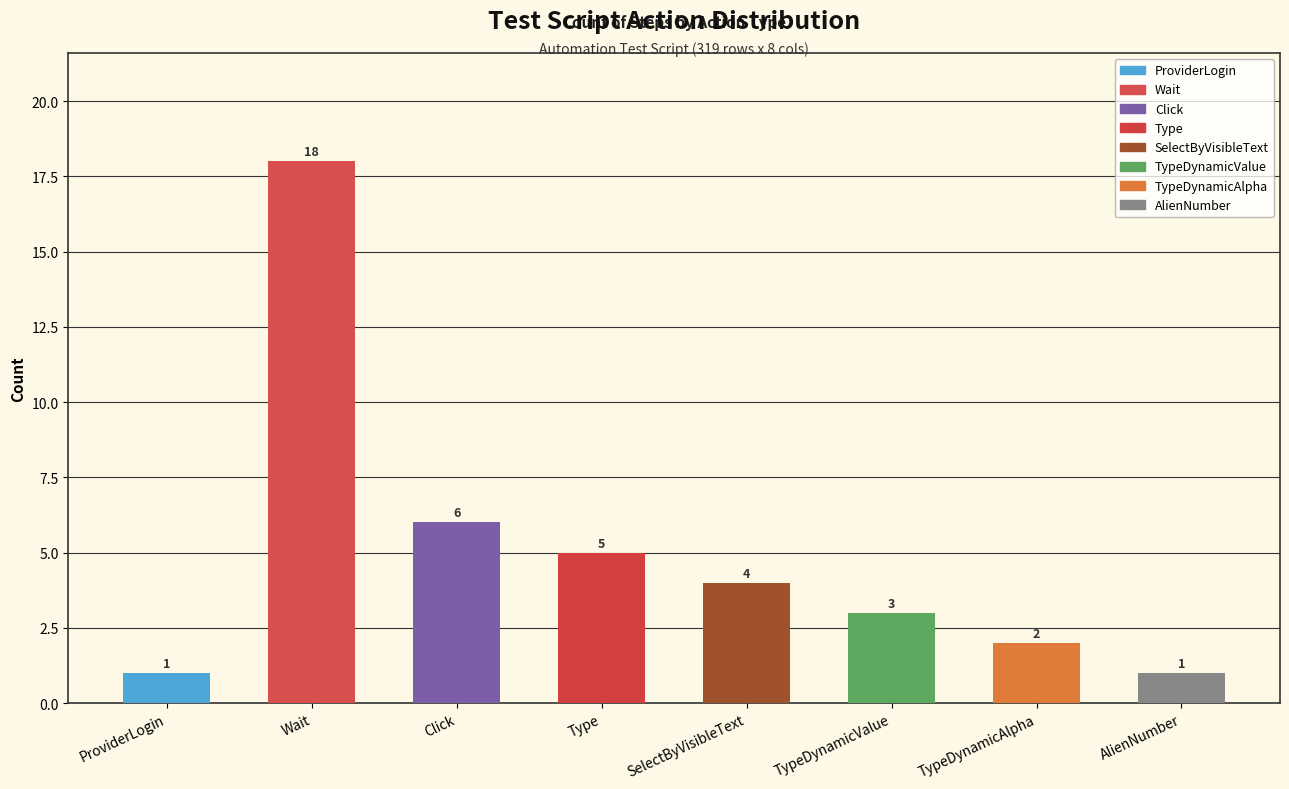

Where does the data first go above 4?

Wait